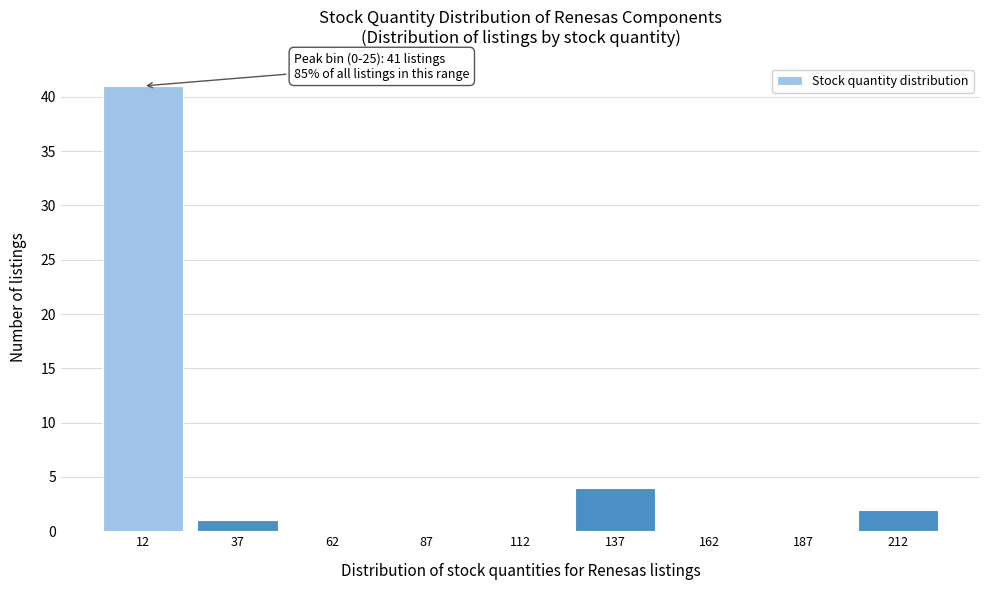

Reading right to left, transcribe all the data shown in this chart.

212=2	187=0	162=0	137=4	112=0	87=0	62=0	37=1	12=41